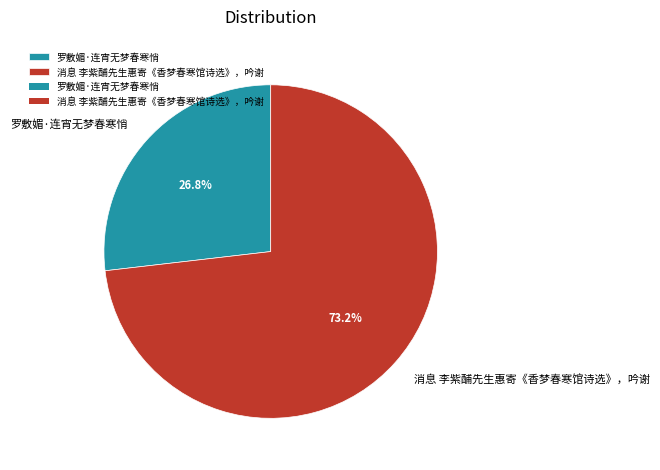

True or false: 罗敷媚·连宵无梦春寒悄 accounts for 27% of the total.

True